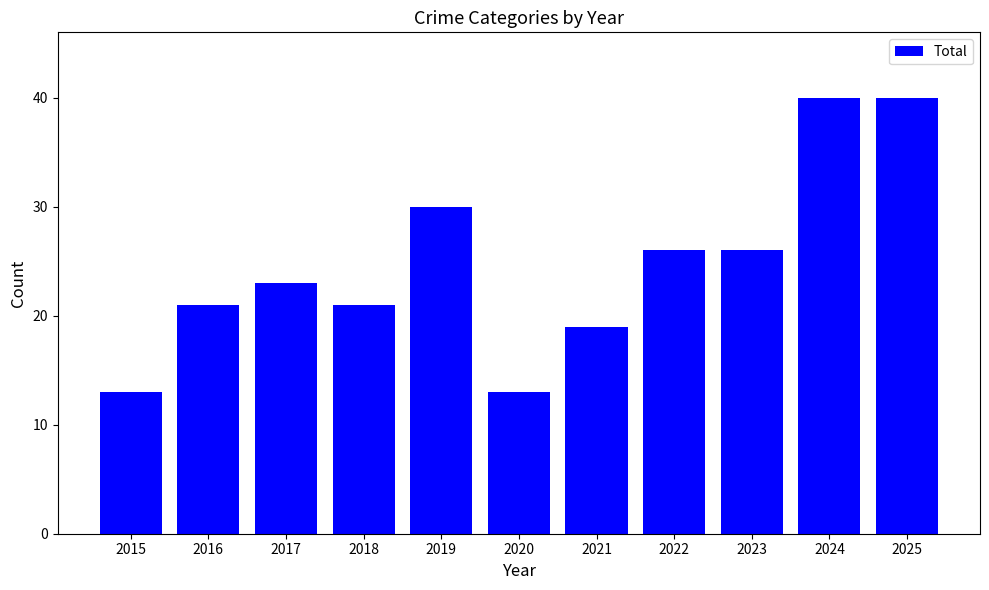

Between 2025 and 2022, which is larger?

2025